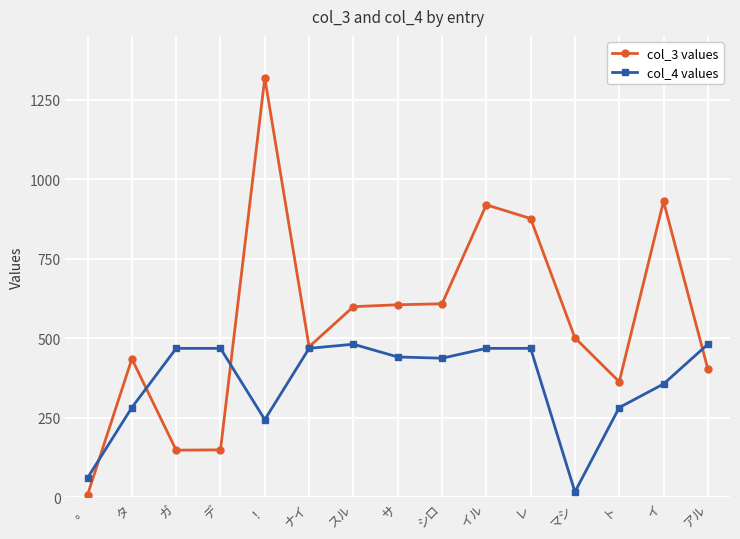

The value of col_3 values at デ is 149. True or false?

True